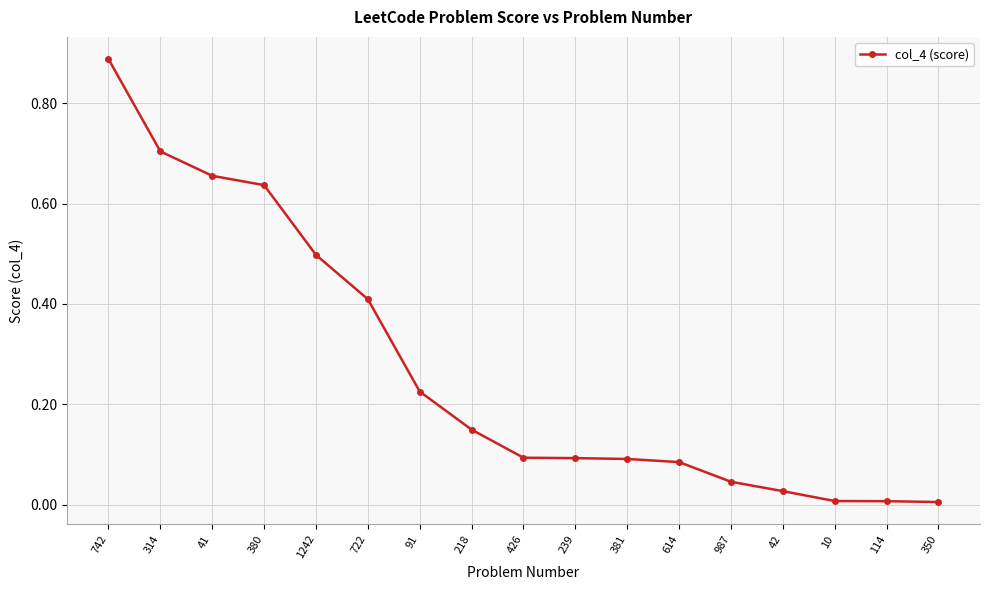

What is the label of the 14th point from the left?

42